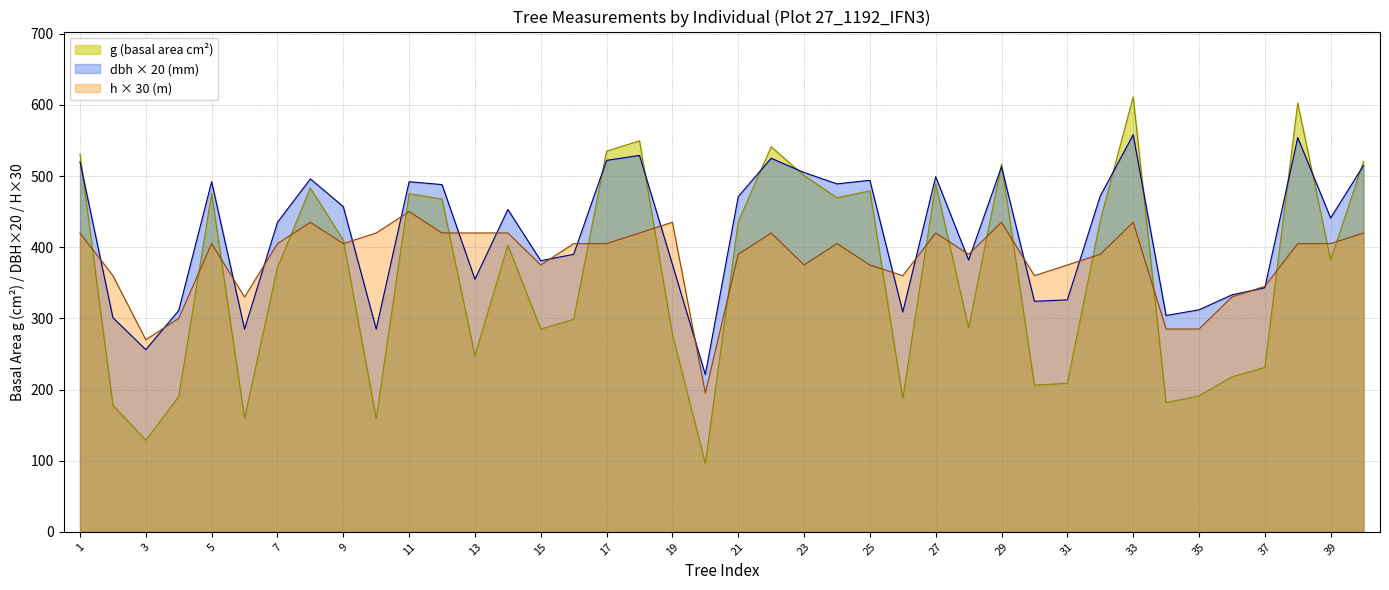

How many lines are shown in the chart?

3